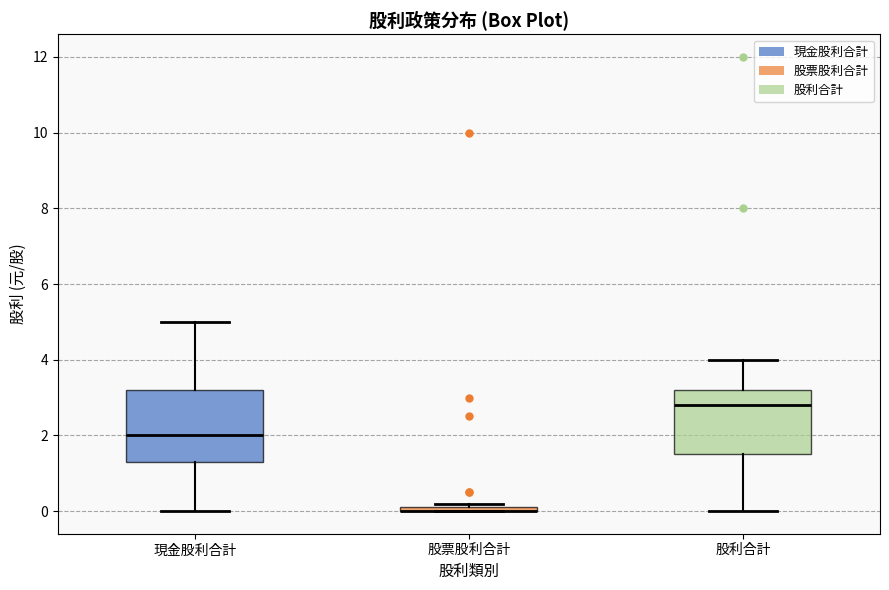

Where does the median line of the box for 股利合計 sit on the y-axis? The values are not printed on the chart, so give them approximately, as read against the axis.

2.8